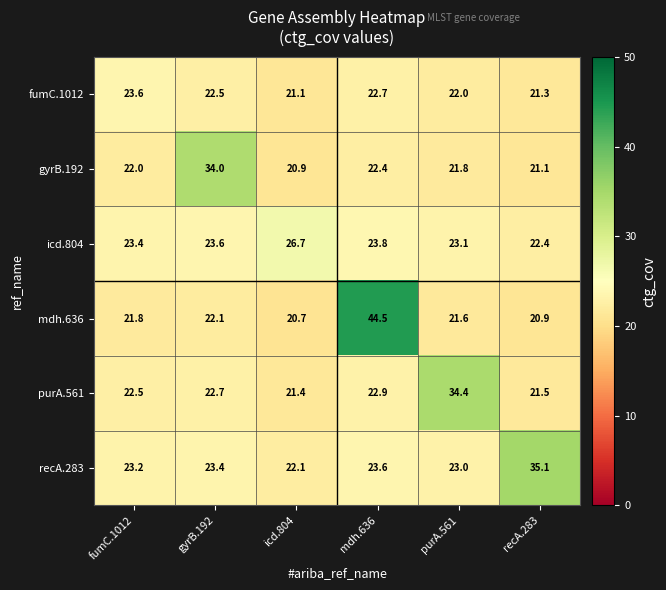

Which series has the largest range (max minus min)?

mdh.636